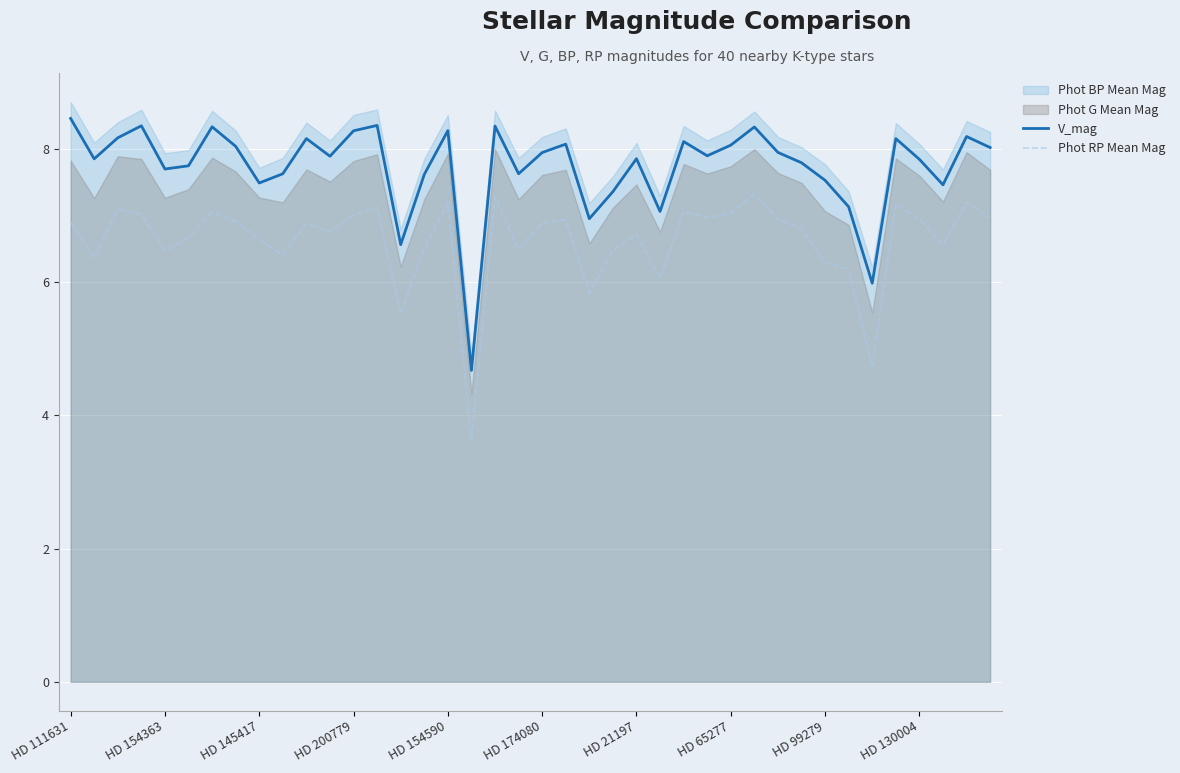

How many data points in V_mag are less than 7?

4